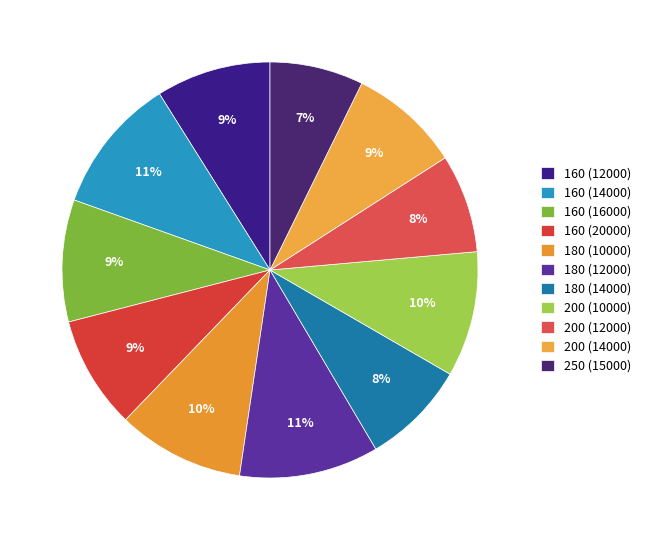

Between 160 (14000) and 180 (10000), which is larger?

160 (14000)